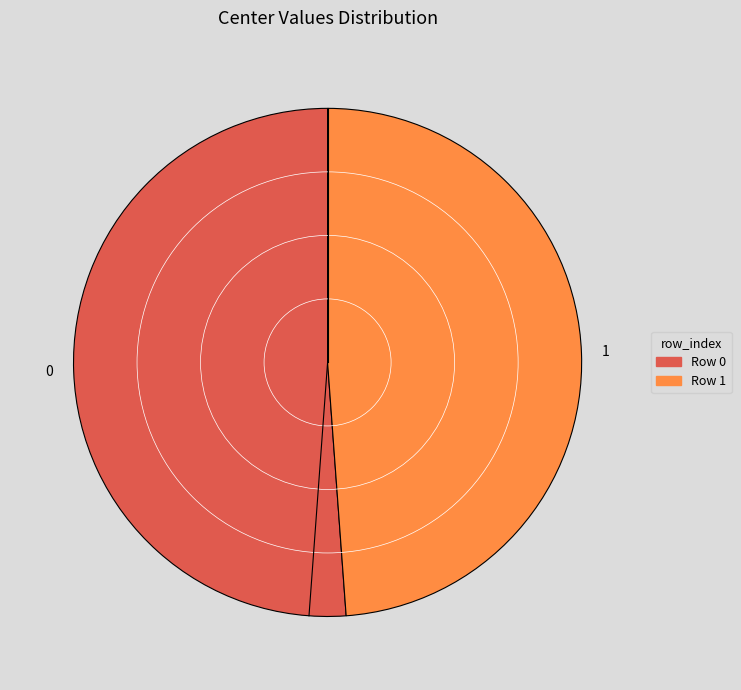

The Row 1 slice represents 63% of the pie. True or false?

False